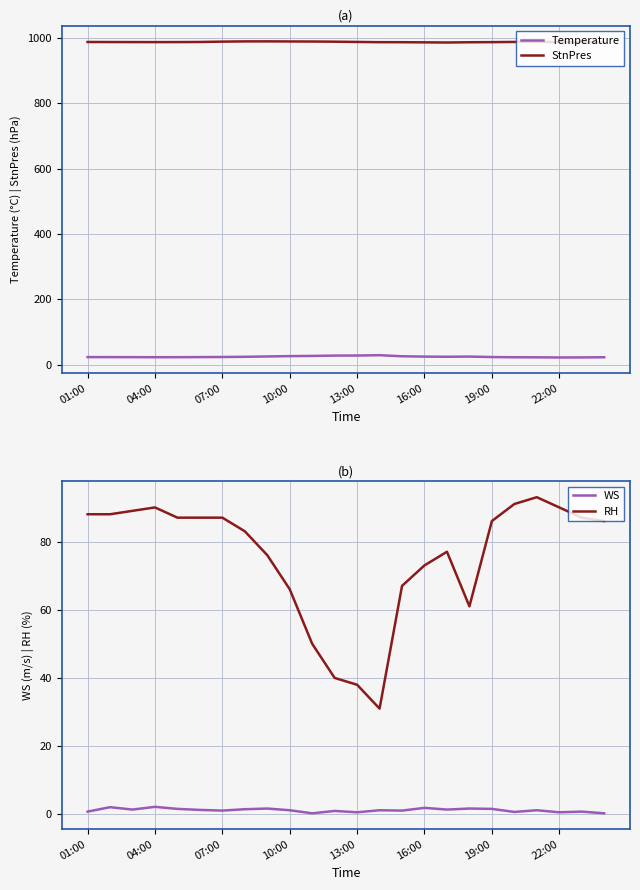

True or false: StnPres and Temperature cross at least once.

False